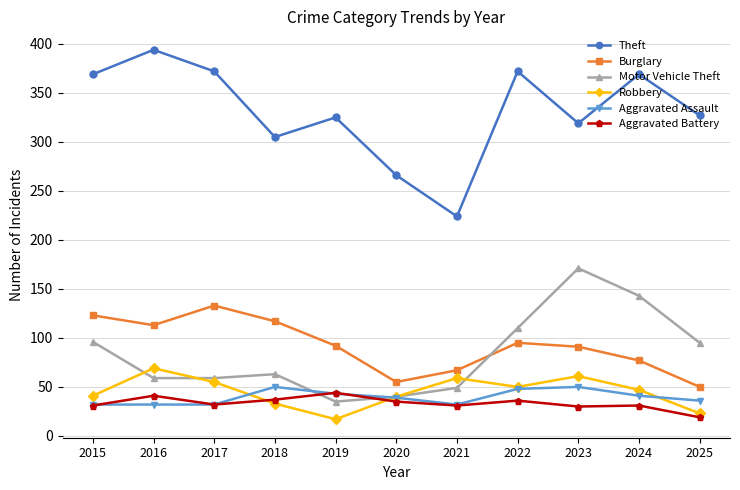

Where is the first local maximum for Burglary?

2017